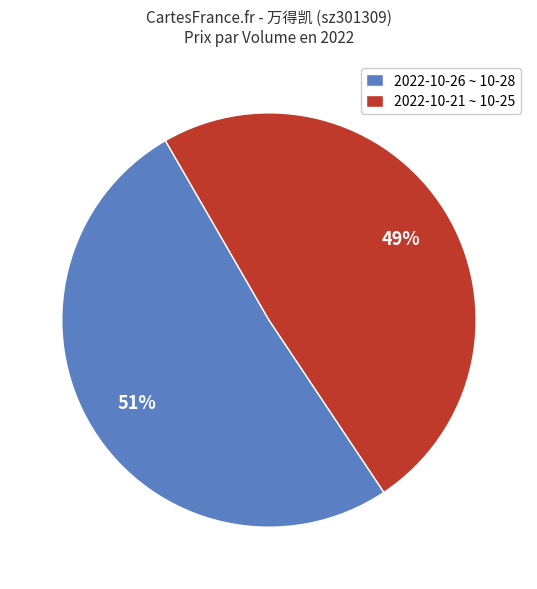

To the nearest percent, what is the difference between the largest and smallest slice percentages?

2%